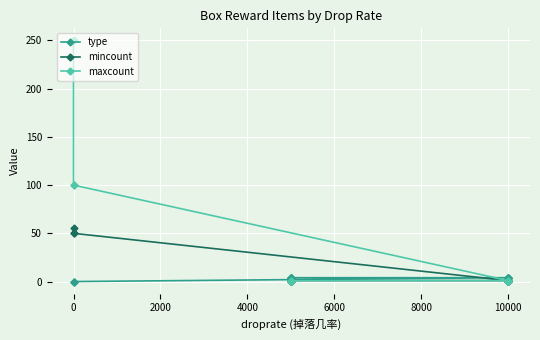

Which series ends up on top after the final intersection of maxcount and type?

type